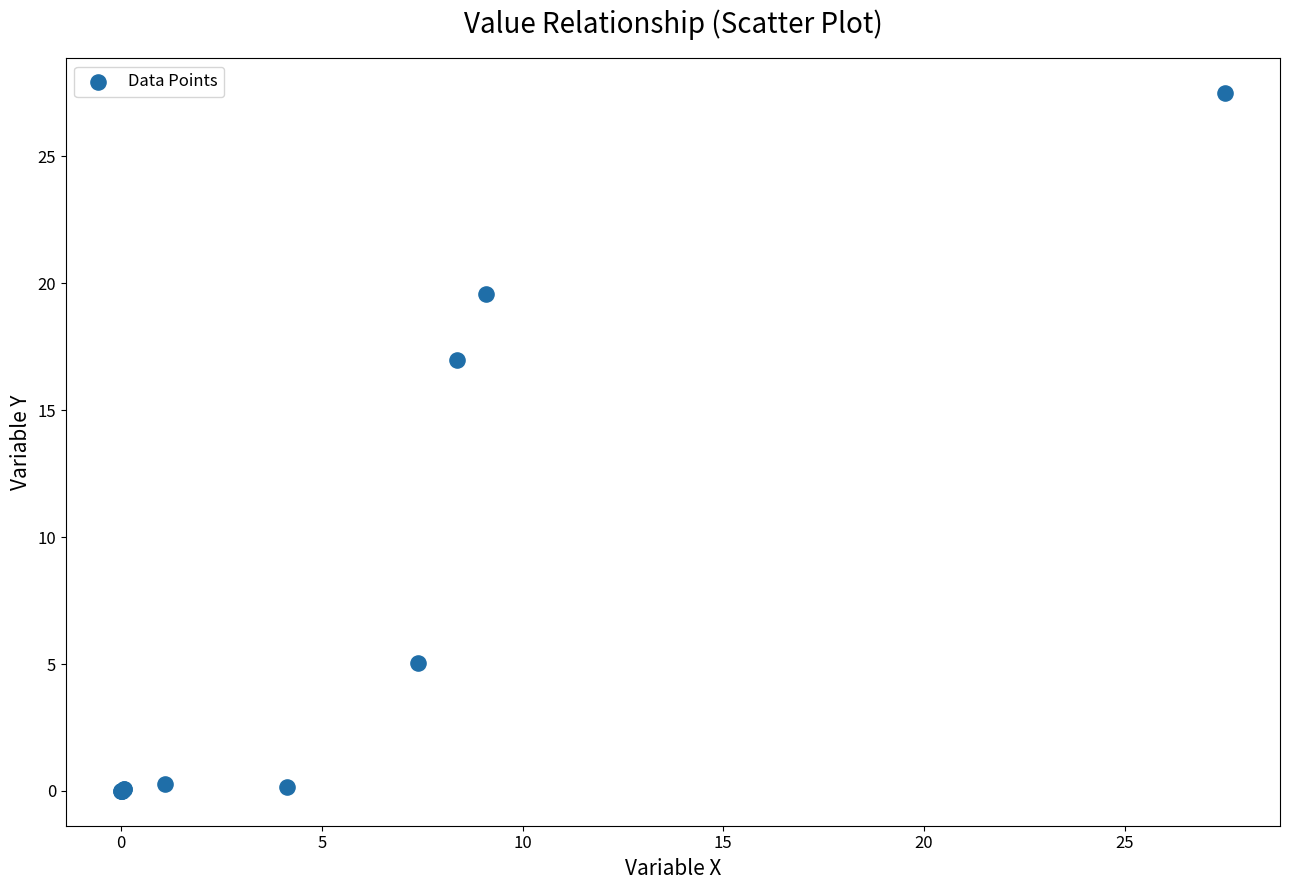

What Y value in the scatter plot is closest to 13?

17.0